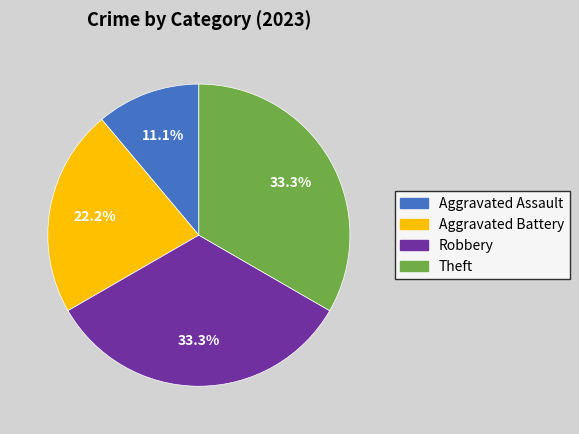

Which category has the smallest portion of the pie?

Aggravated Assault